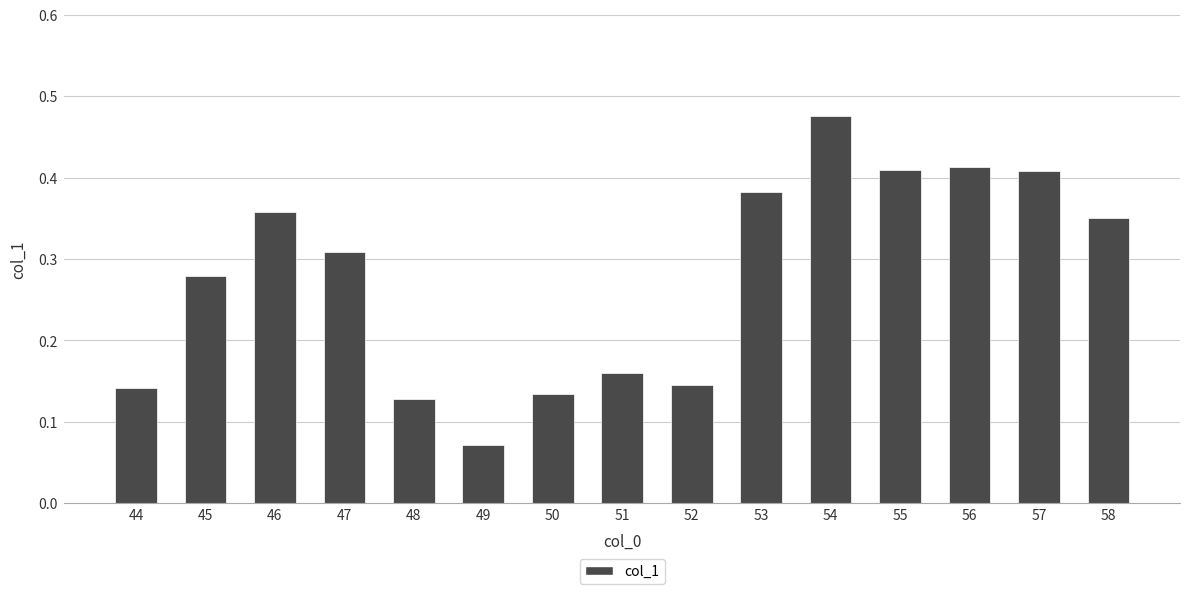

Which has a higher value, 46 or 47?

46